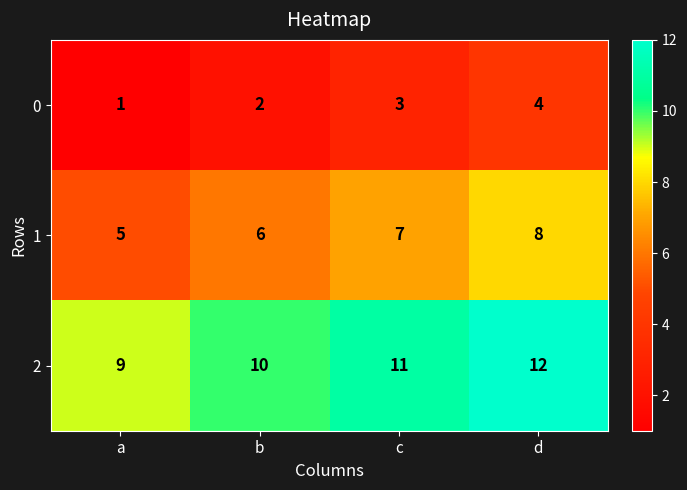

The value of 0 at b is 3. True or false?

False